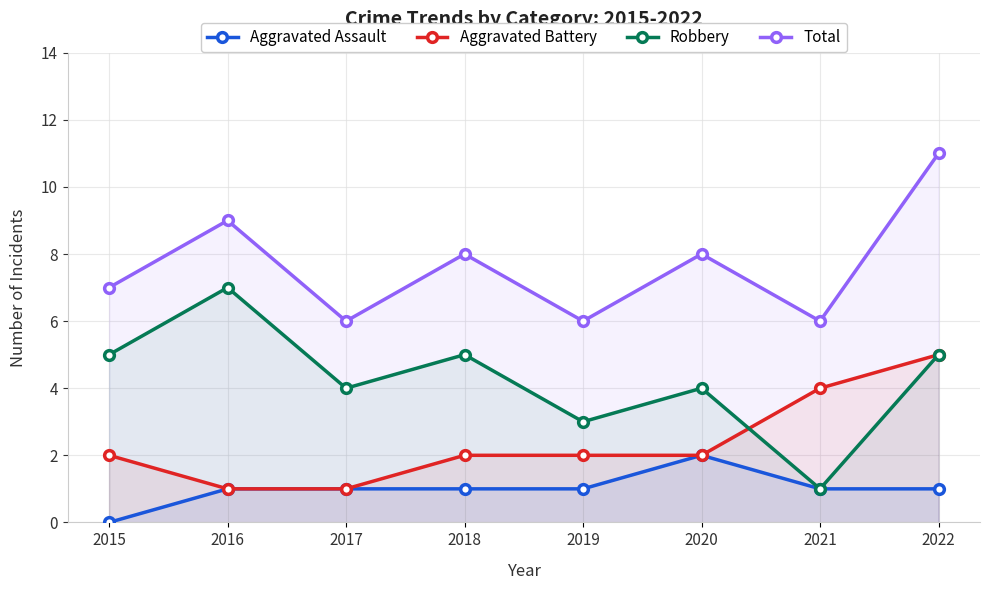

What is the sum of all Robbery values?

34